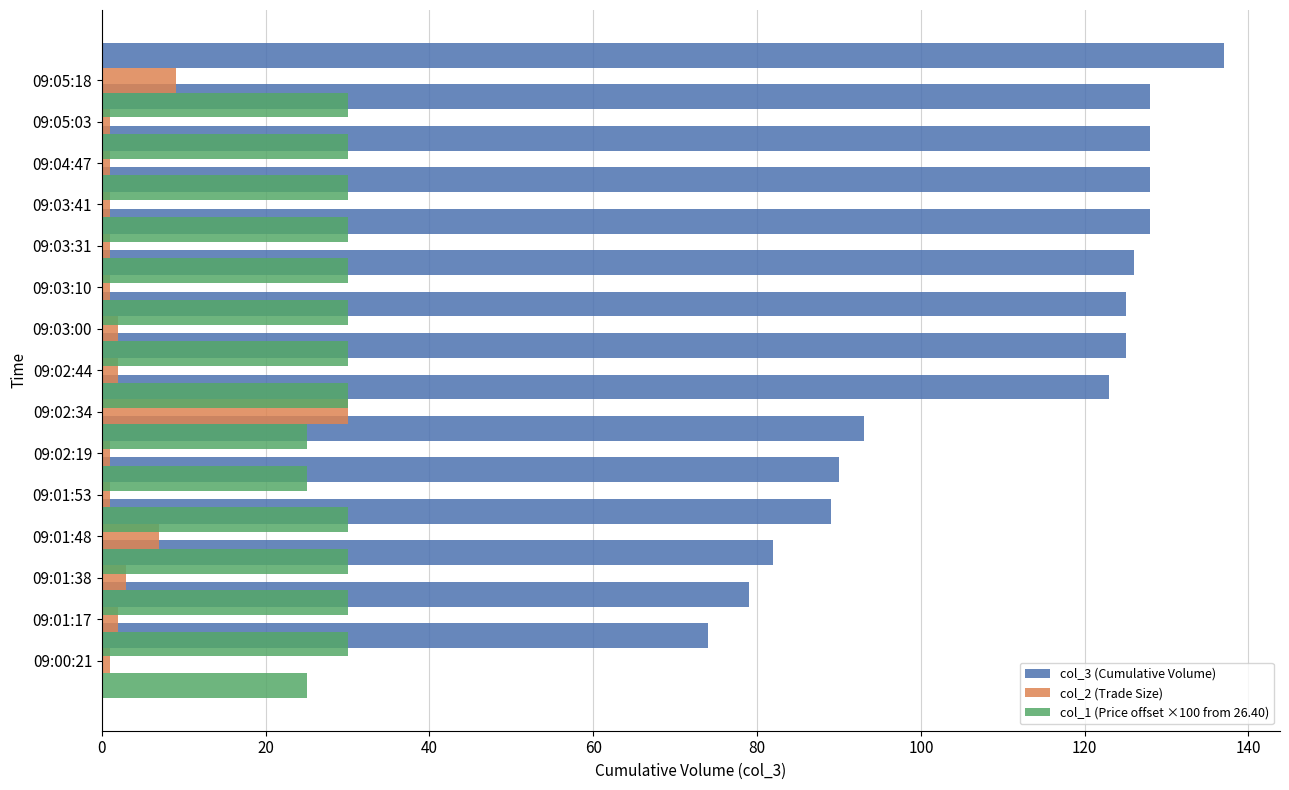

How many data points in col_1 (Price offset ×100 from 26.40) are less than 30?

3